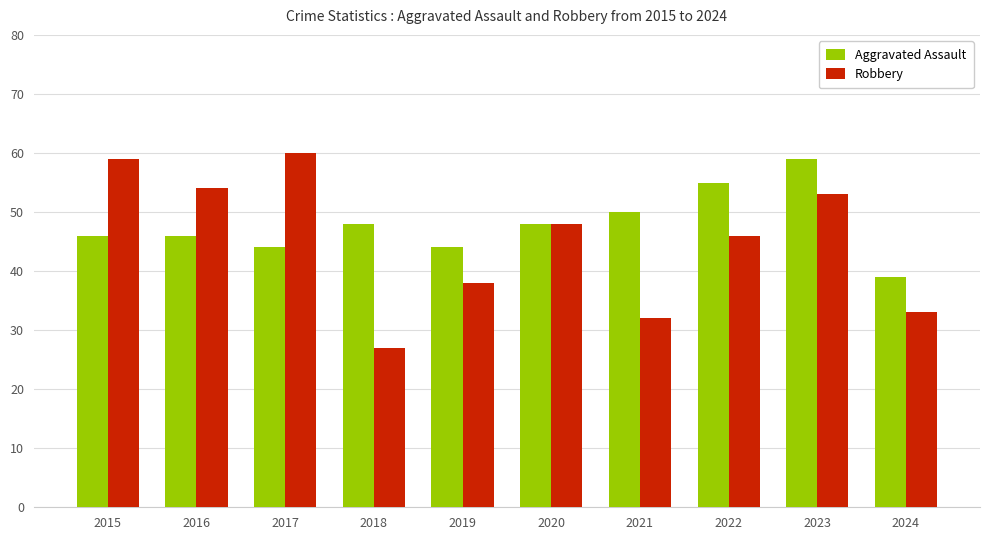

At 2021, list the series in order from smallest to largest.

Robbery, Aggravated Assault